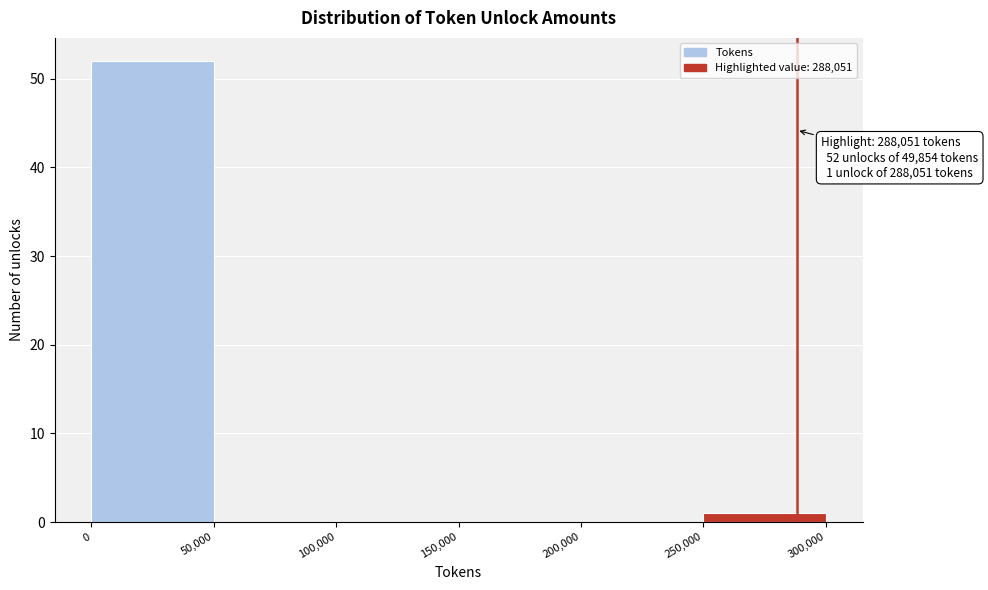

Which range on the x-axis has the tallest bar?

0 to 50,000